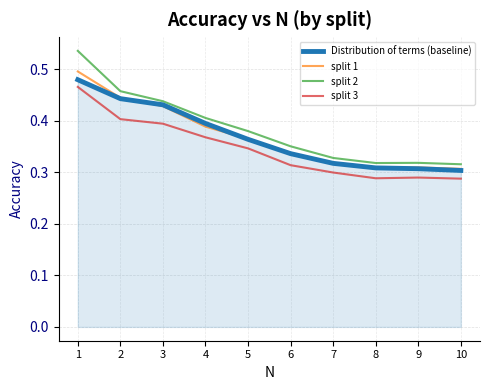

Count the split 1 values in the range 0 to 1.

10